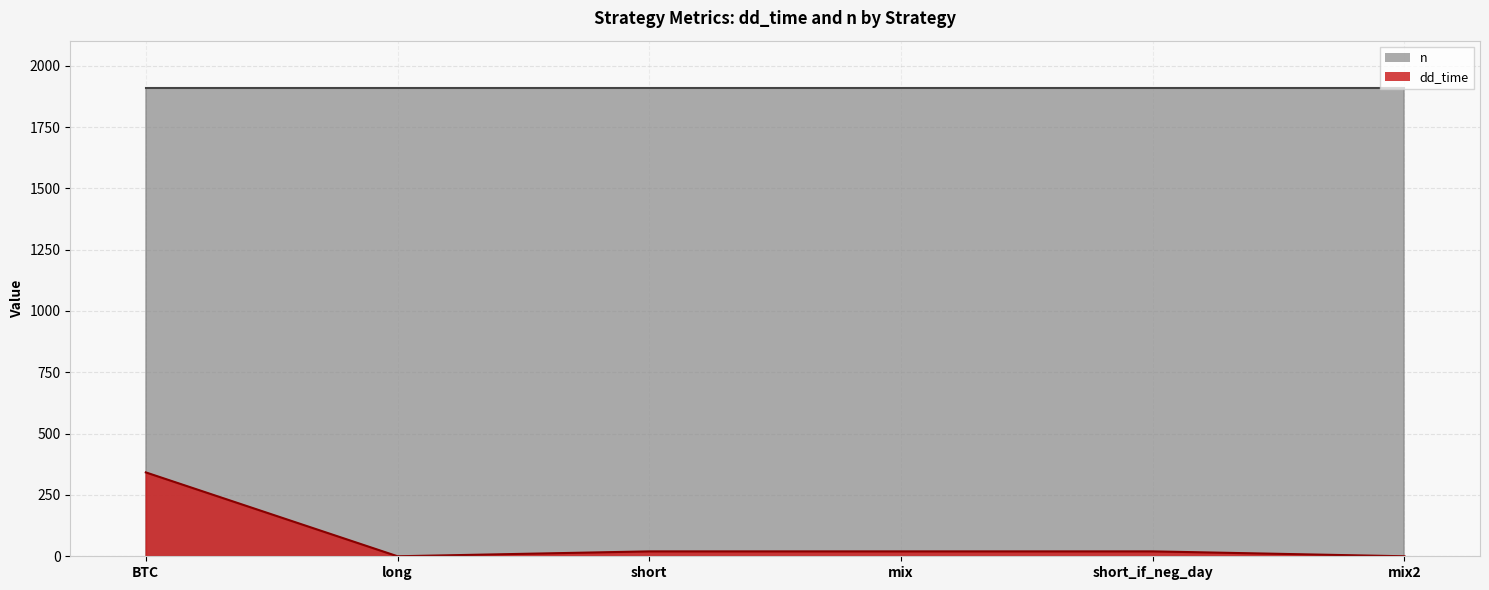

How many data points are less than 20?

2